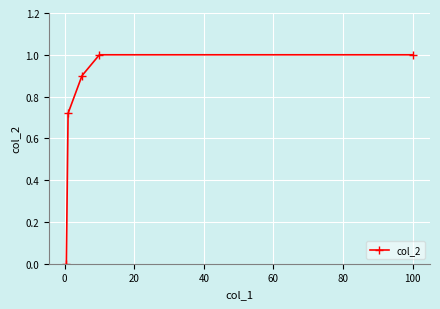

How many positive values are there?

4